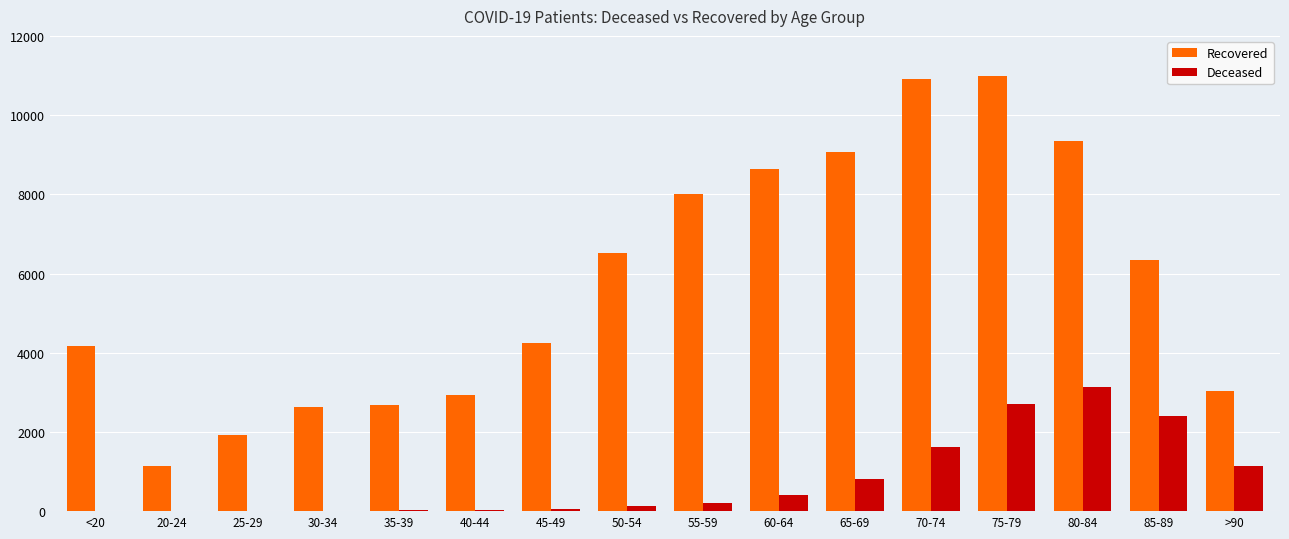

Between 30-34 and 65-69, which series saw the biggest shift?

Recovered